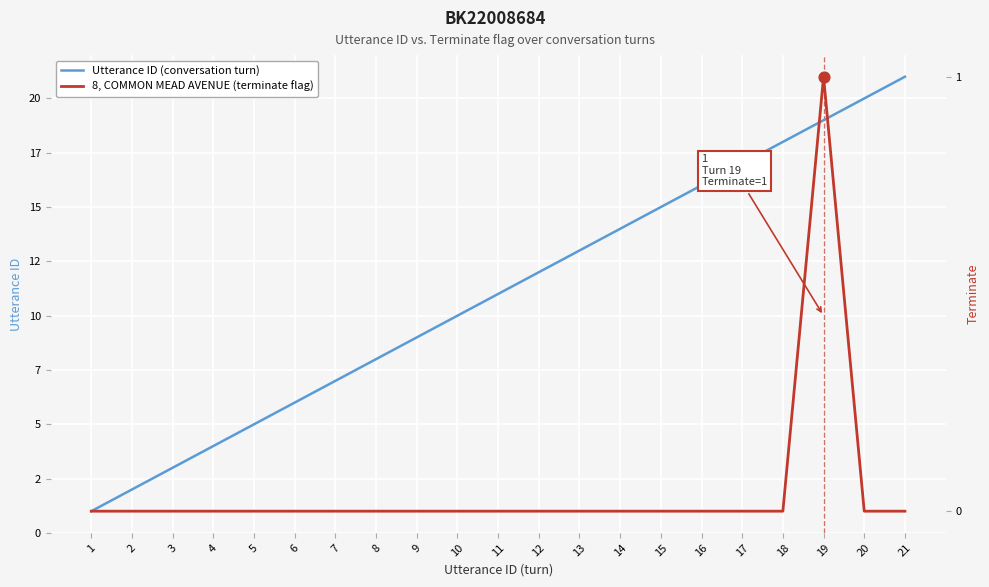

What is the total value across all series at 13?

13